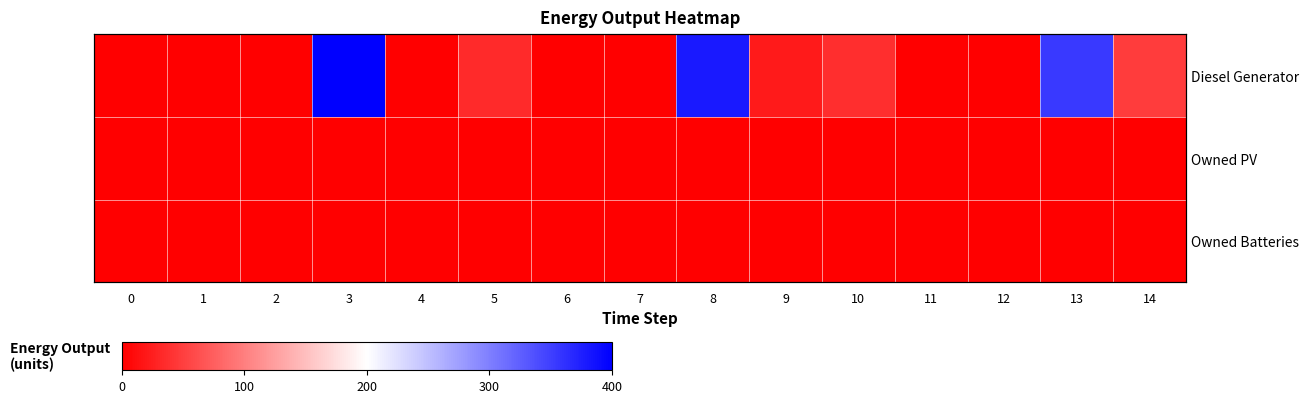

List the series in order of their peak value, highest first.

Diesel Generator, Owned PV, Owned Batteries